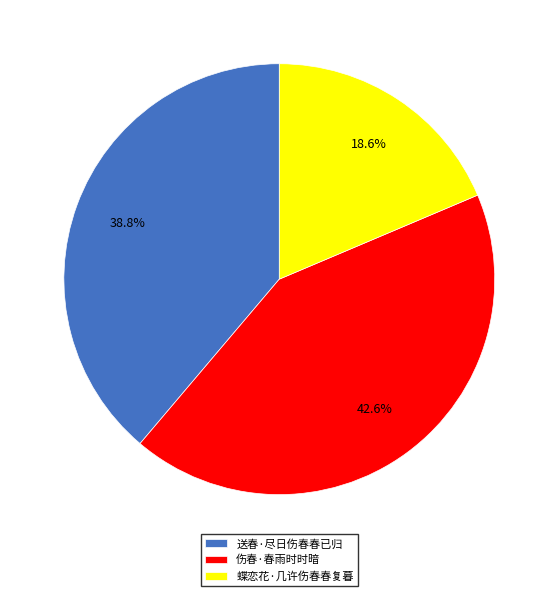

What is the smallest slice in the pie chart?

蝶恋花·几许伤春春复暮